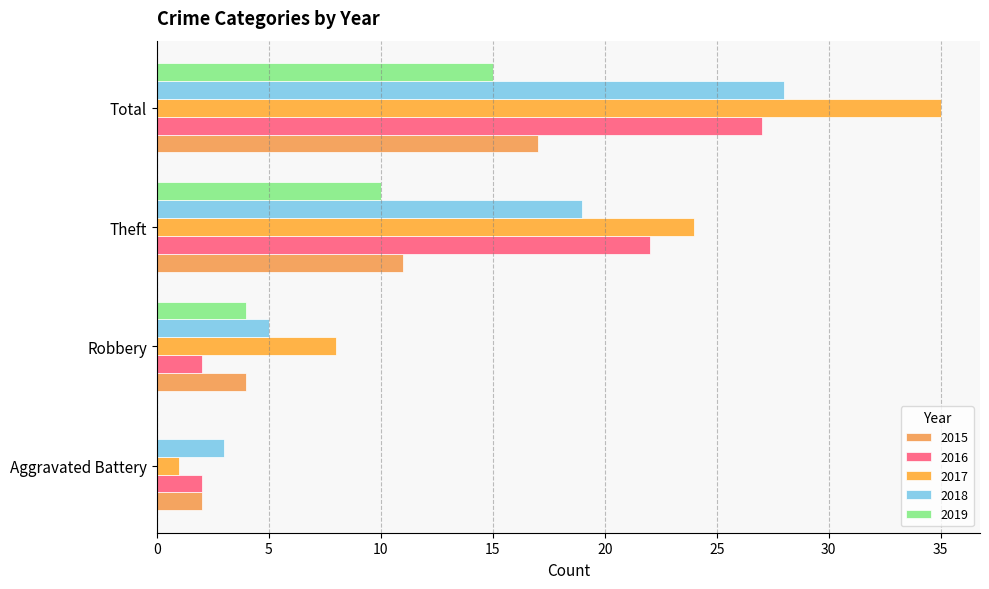

Between Robbery and Theft, which series saw the biggest shift?

2016